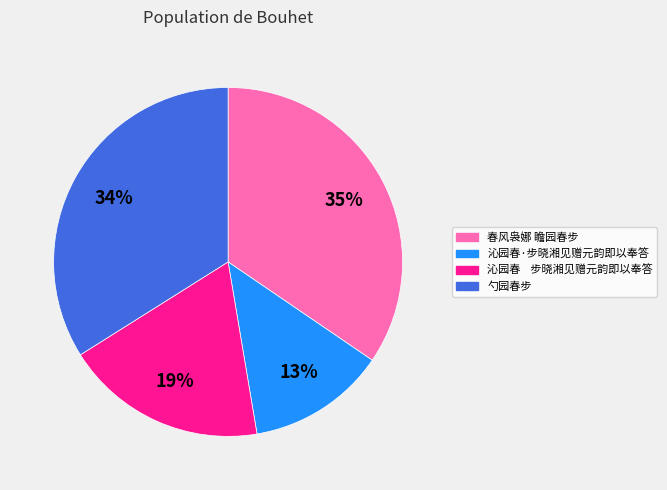

The 沁园春·步晓湘见赠元韵即以奉答 slice represents 5% of the pie. True or false?

False